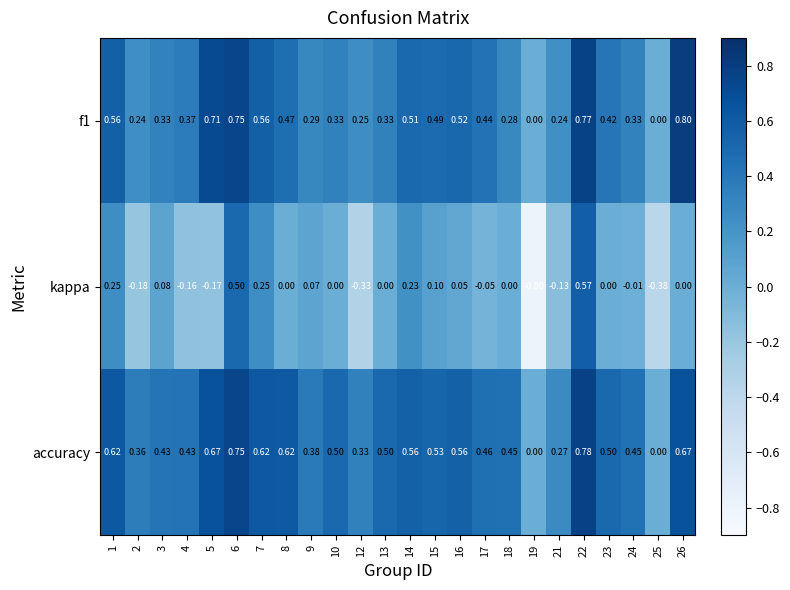

Which series changed the most between 19 and 21?

kappa